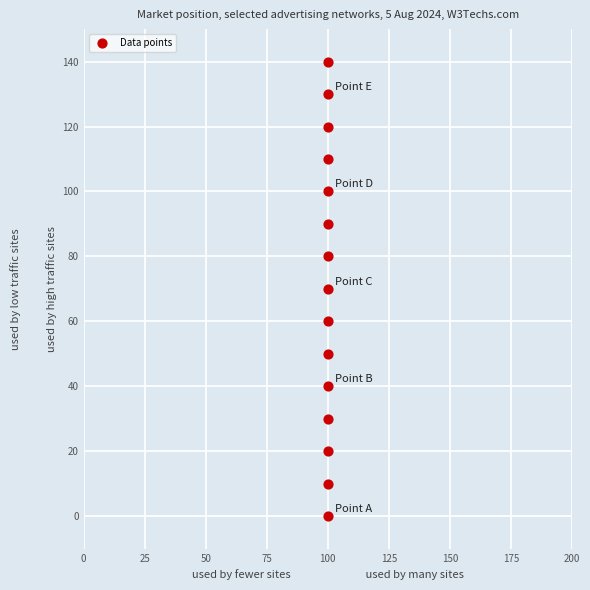

What is the range of Y values (max minus min)?

140